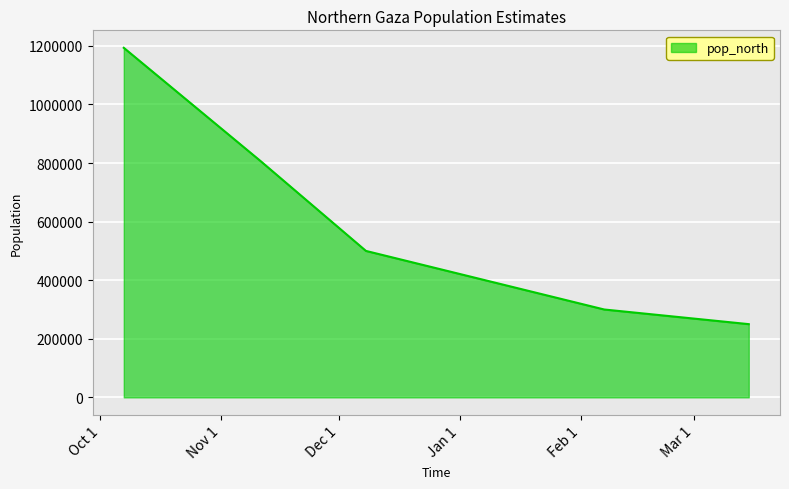

What is the difference between the maximum and minimum values?

943512